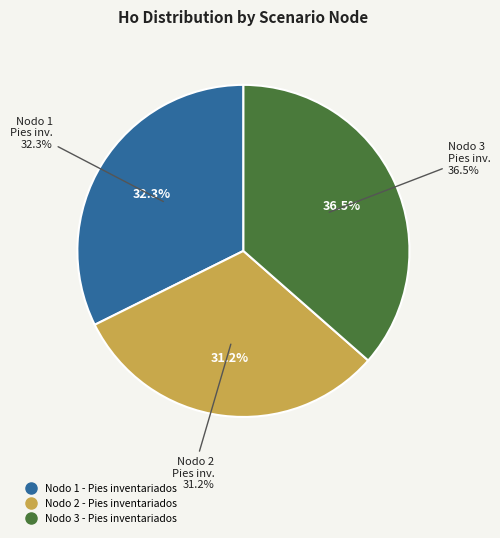

To the nearest percent, what percentage of the pie is Nodo 1 - Pies inventariados?

32%